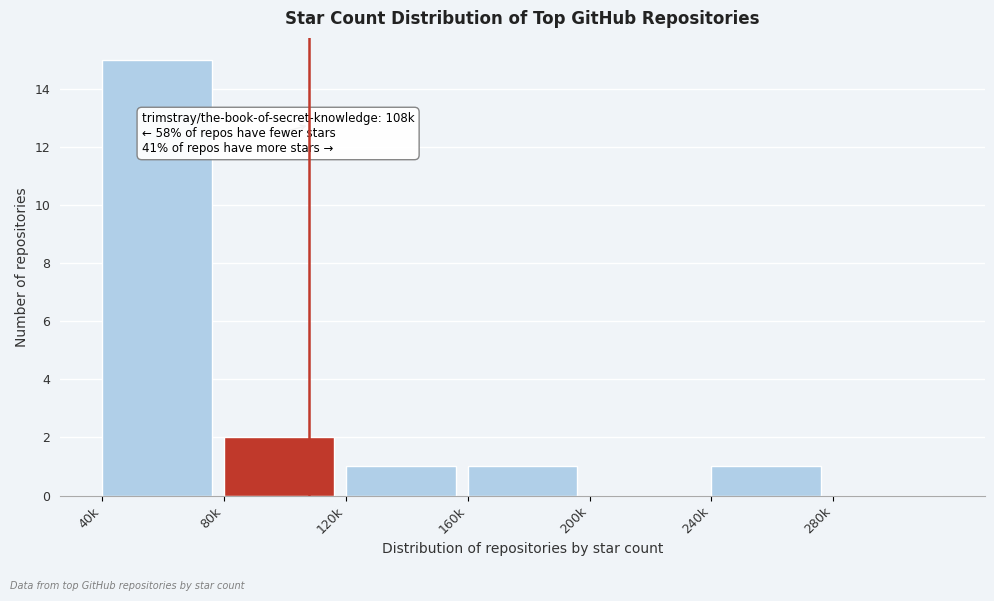

Reading left to right, list all the values displayed in this chart.

40k=15	80k=2	120k=1	160k=1	200k=0	240k=1	280k=0